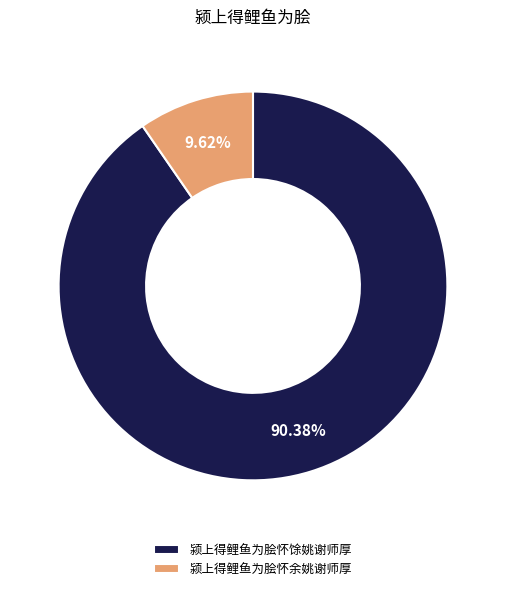

How much of the chart is everything except 颍上得鲤鱼为脍怀馀姚谢师厚?

9.6%